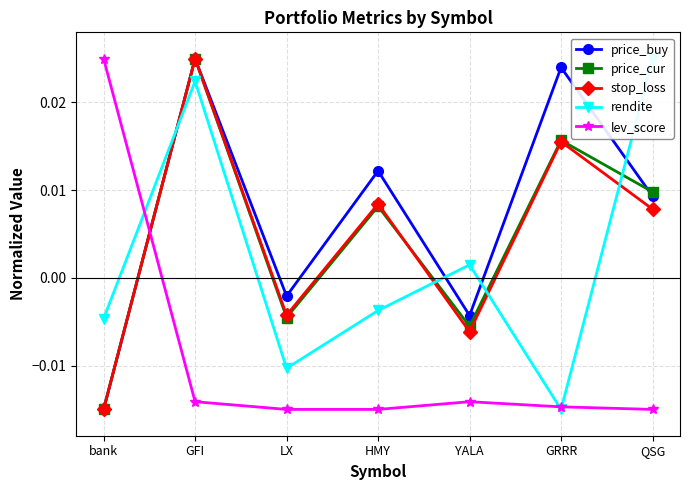

How many lines are shown in the chart?

5